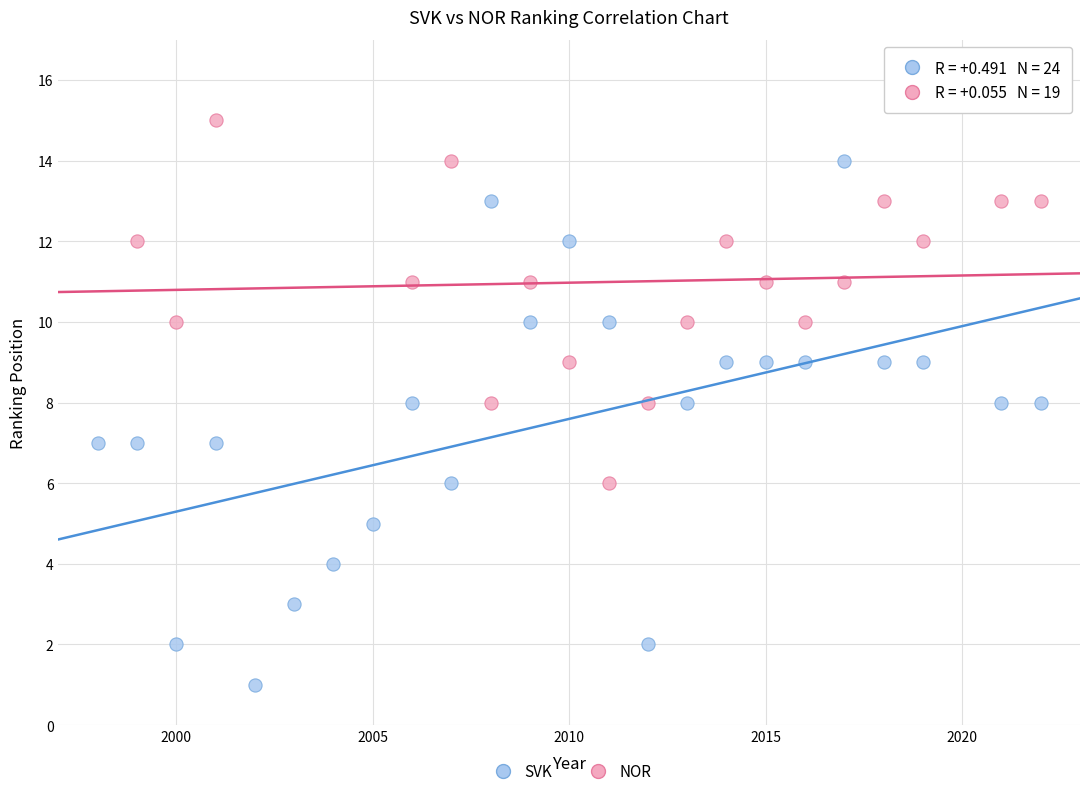

Which series contains the lowest Y value?

SVK